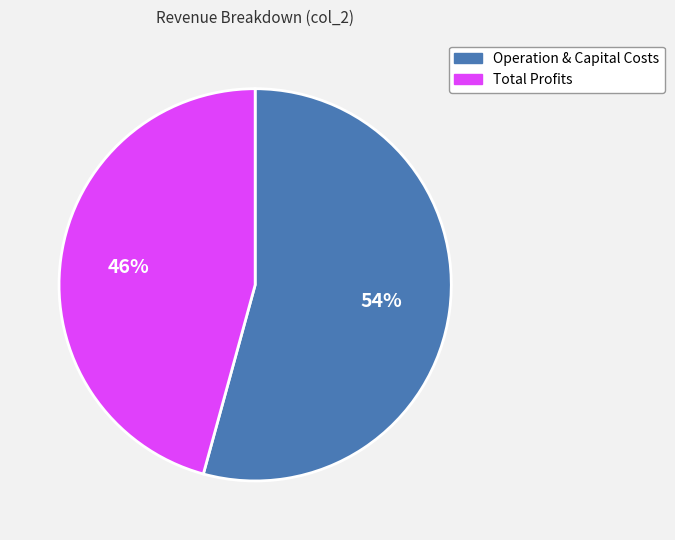

Which slice is the smallest?

Total Profits